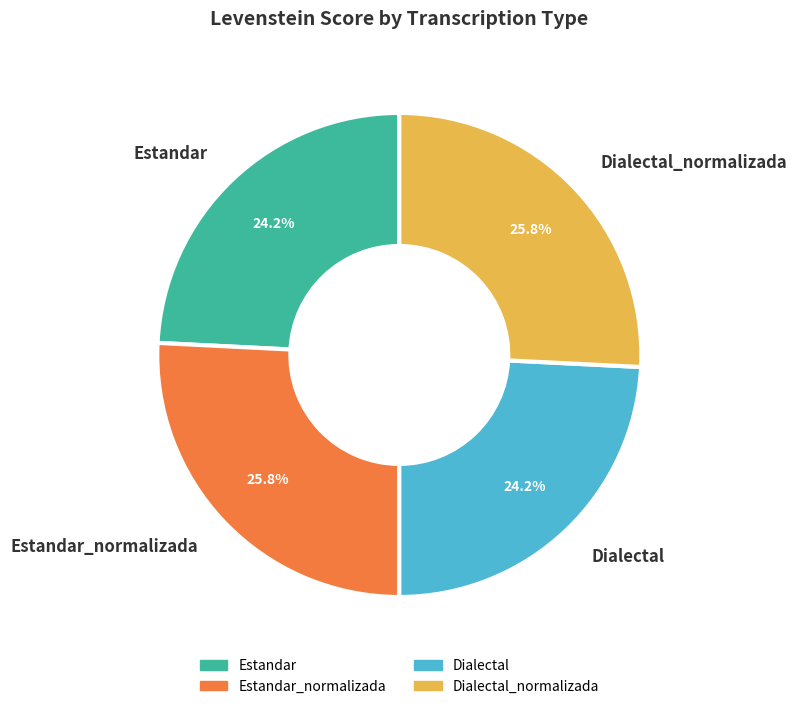

To the nearest percent, what is the difference between the Dialectal and Dialectal_normalizada slice percentages?

2%